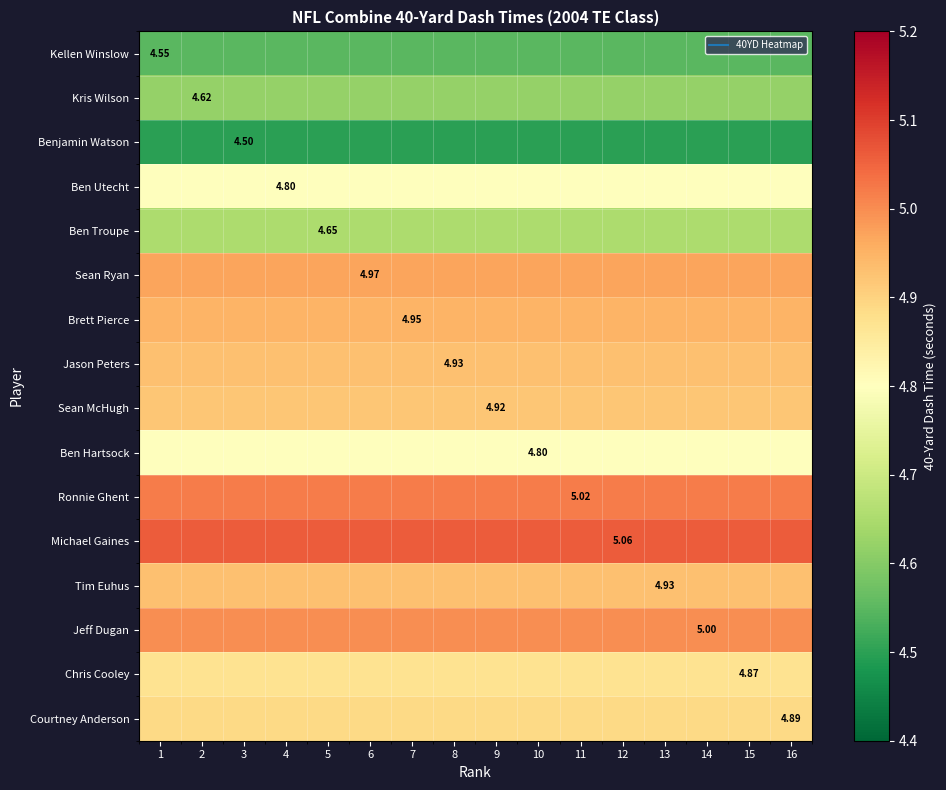

At which category is the sum across all series the highest?

1